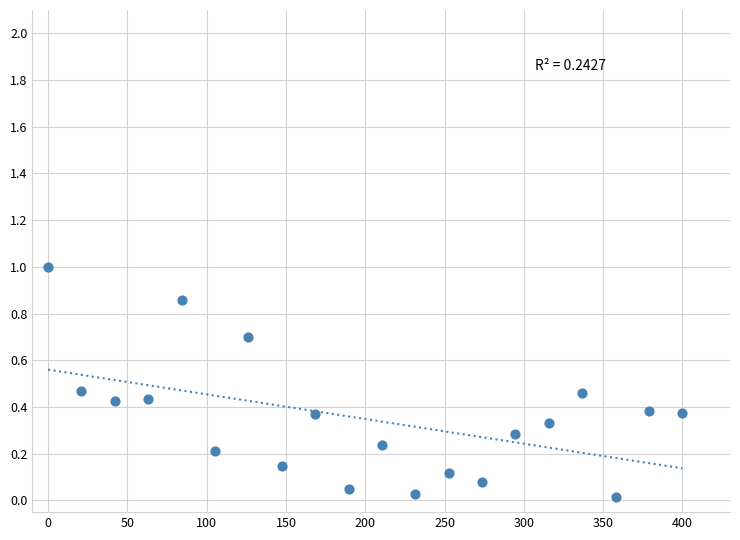

What is the range of Y values (max minus min)?

1.0